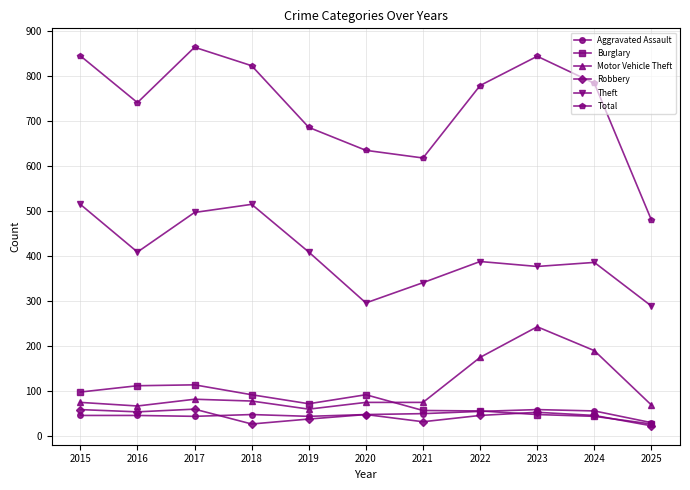

How many distinct data groups are displayed?

6